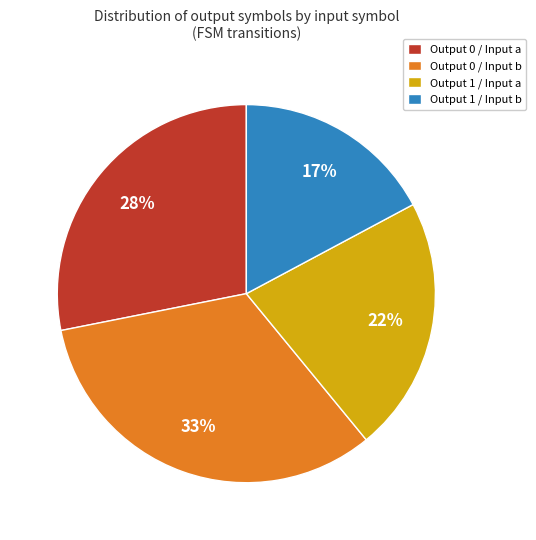

To the nearest percent, what is the average slice percentage?

25%